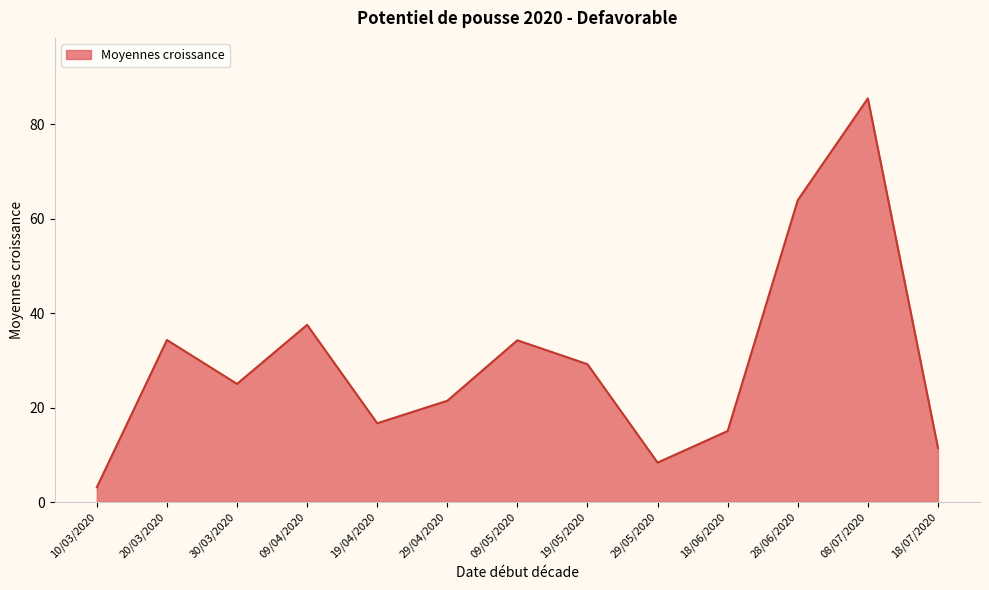

How many lines are shown in the chart?

1